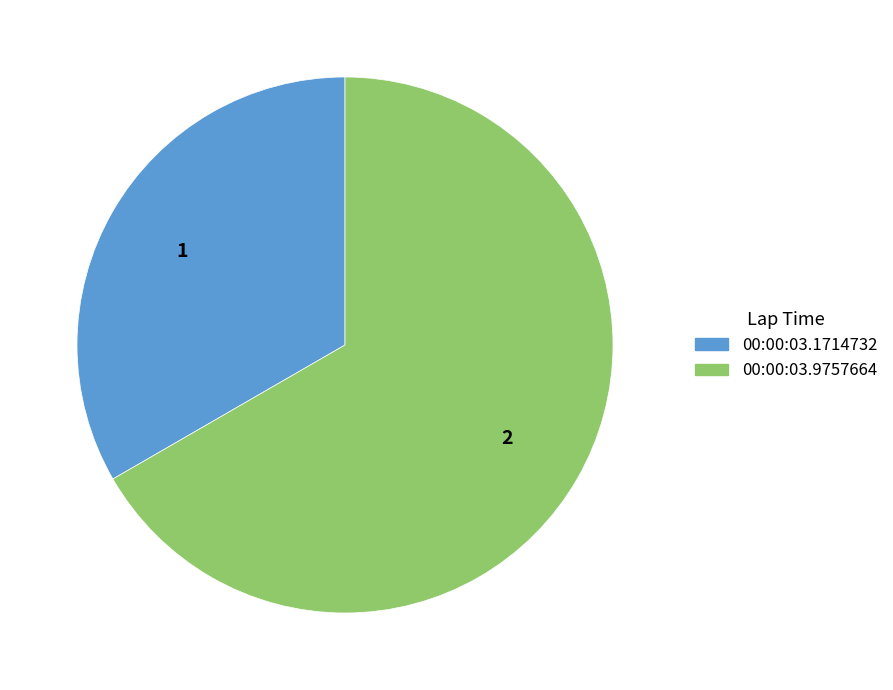

What is the smallest slice in the pie chart?

00:00:03.1714732